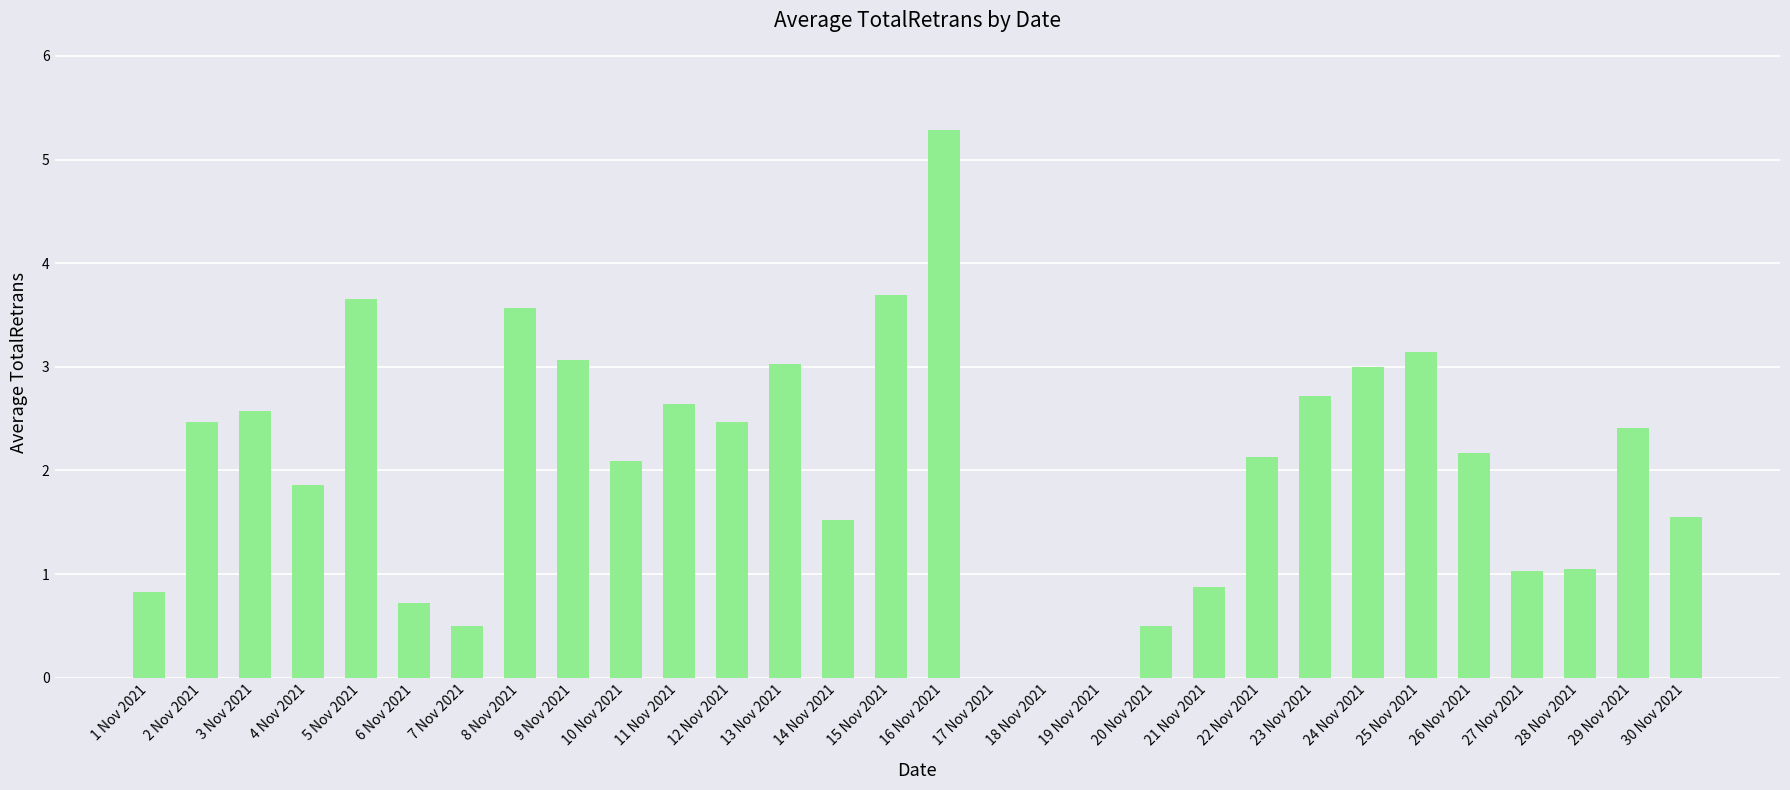

Which label corresponds to the largest value in the chart?

16 Nov 2021